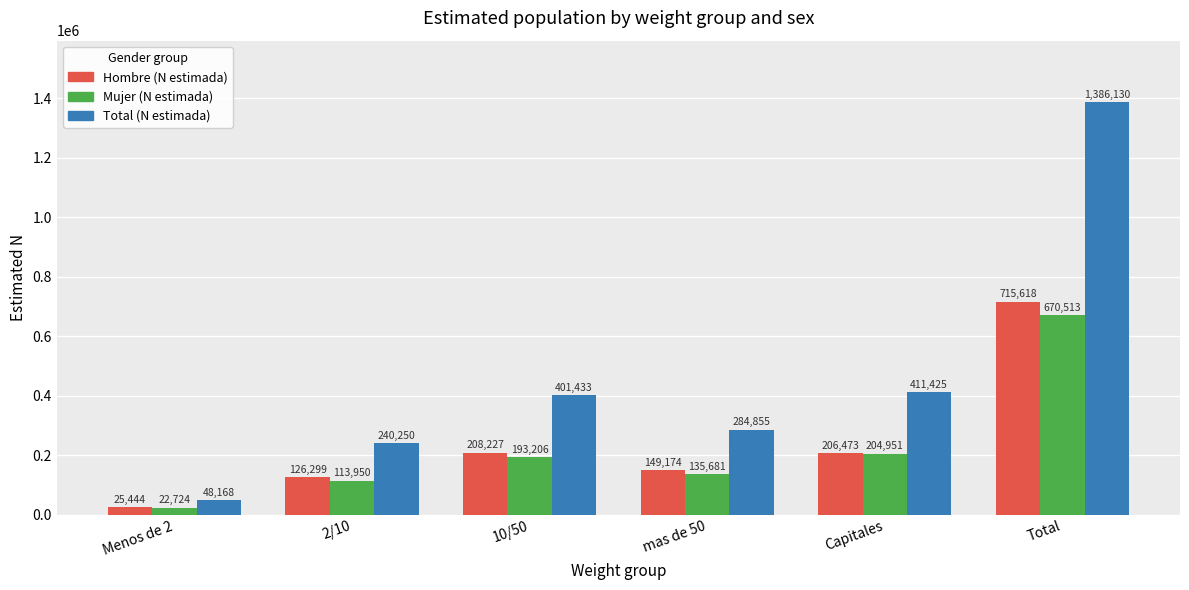

What is the sum of the Hombre (N estimada) values at Total and 10/50?

923845